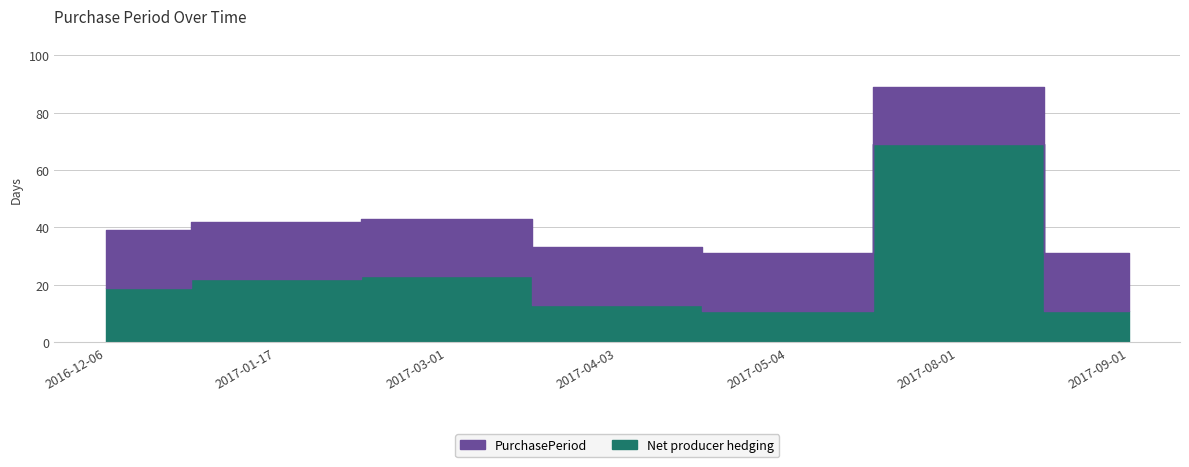

What is the average value?

44